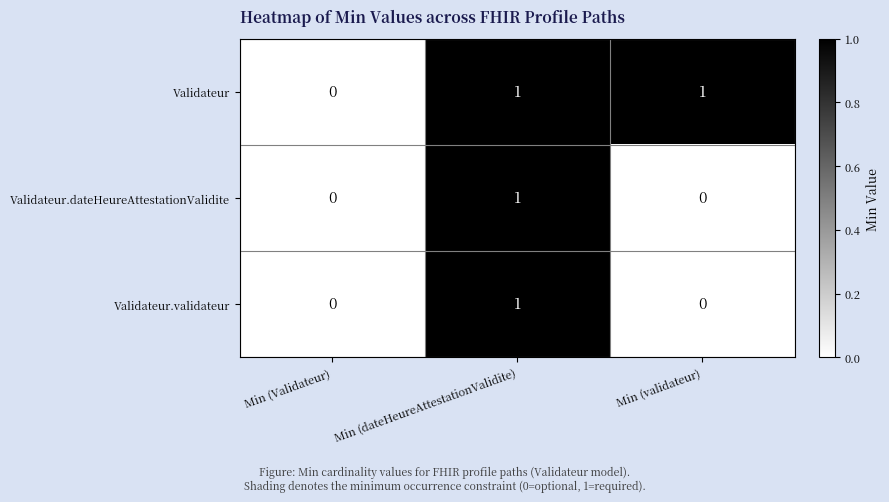

At which label does Validateur.validateur reach its peak?

Min (dateHeureAttestationValidite)